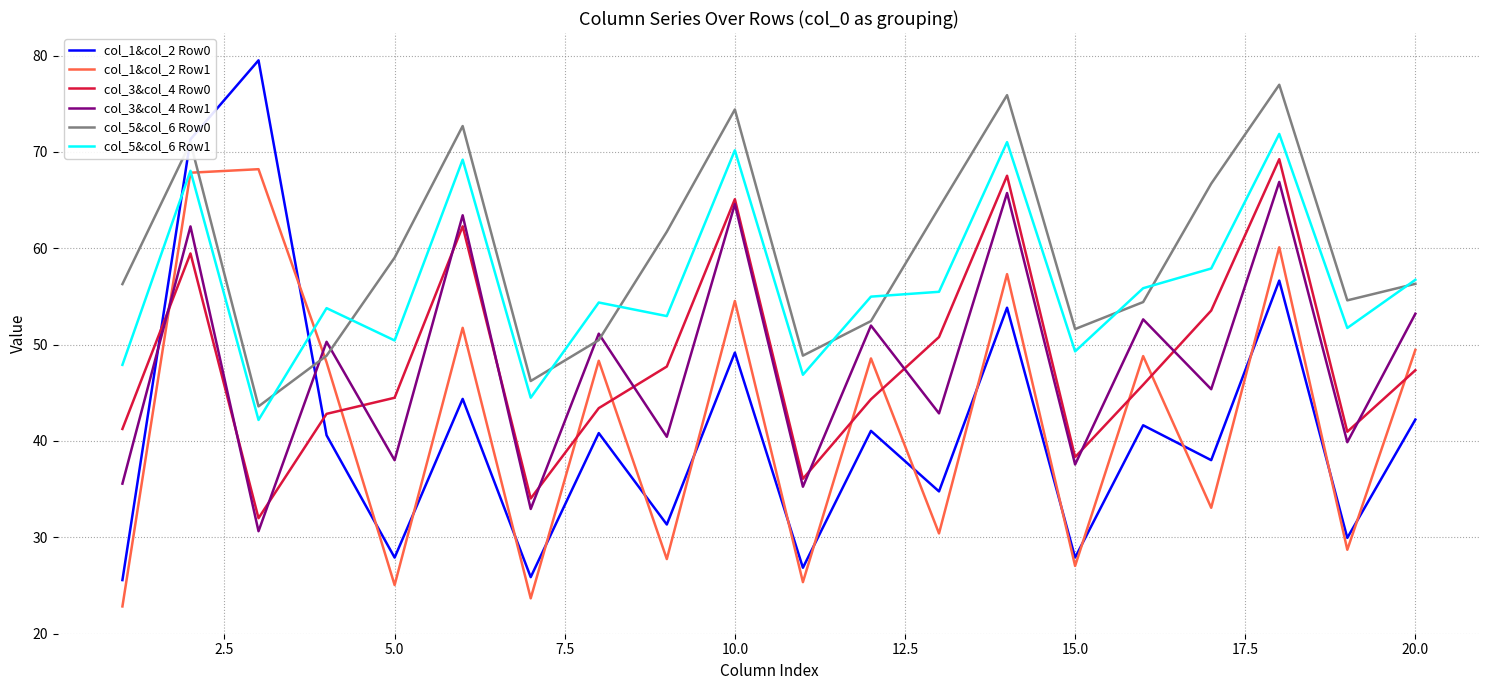

How many lines are shown in the chart?

6